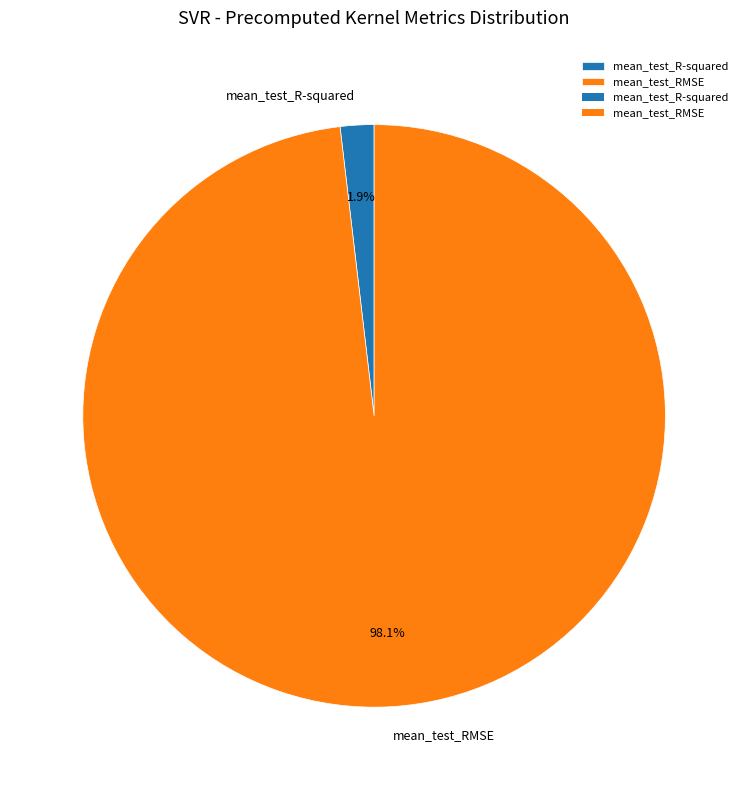

To the nearest percent, what percentage of the pie is mean_test_RMSE?

98%